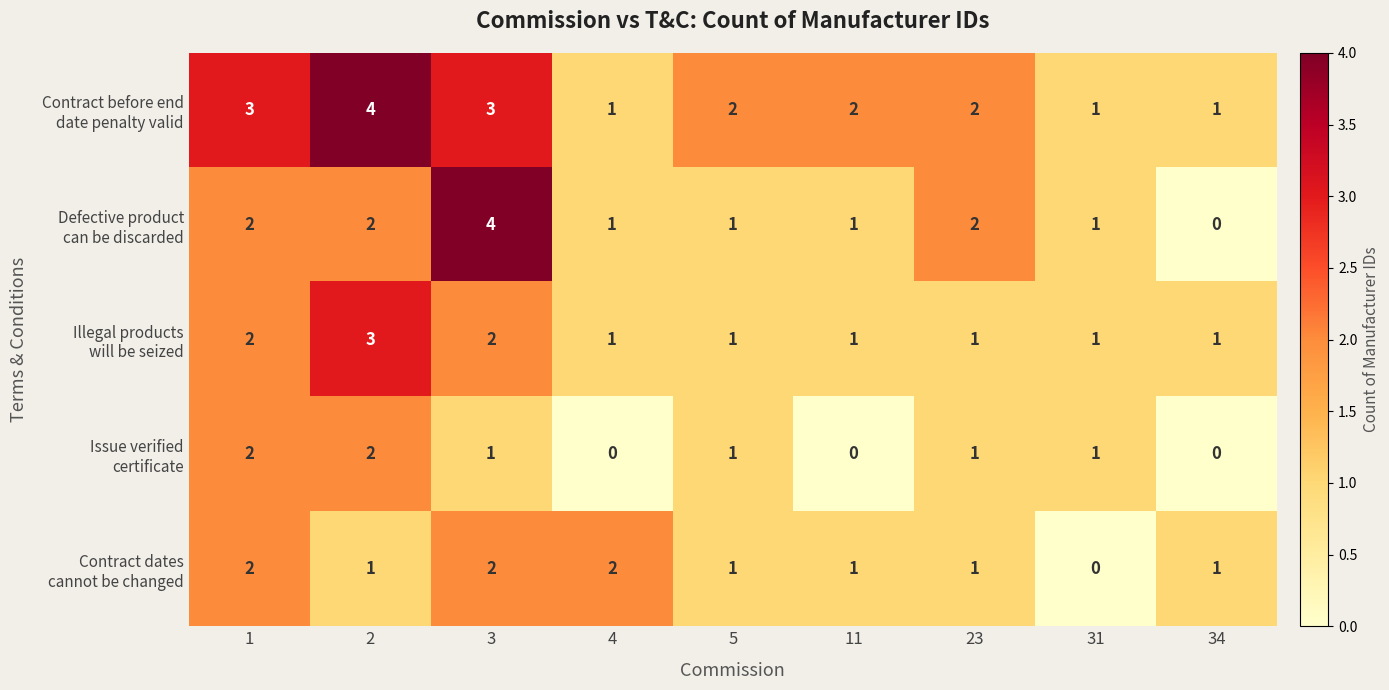

At how many categories does at least one series exceed 0?

9